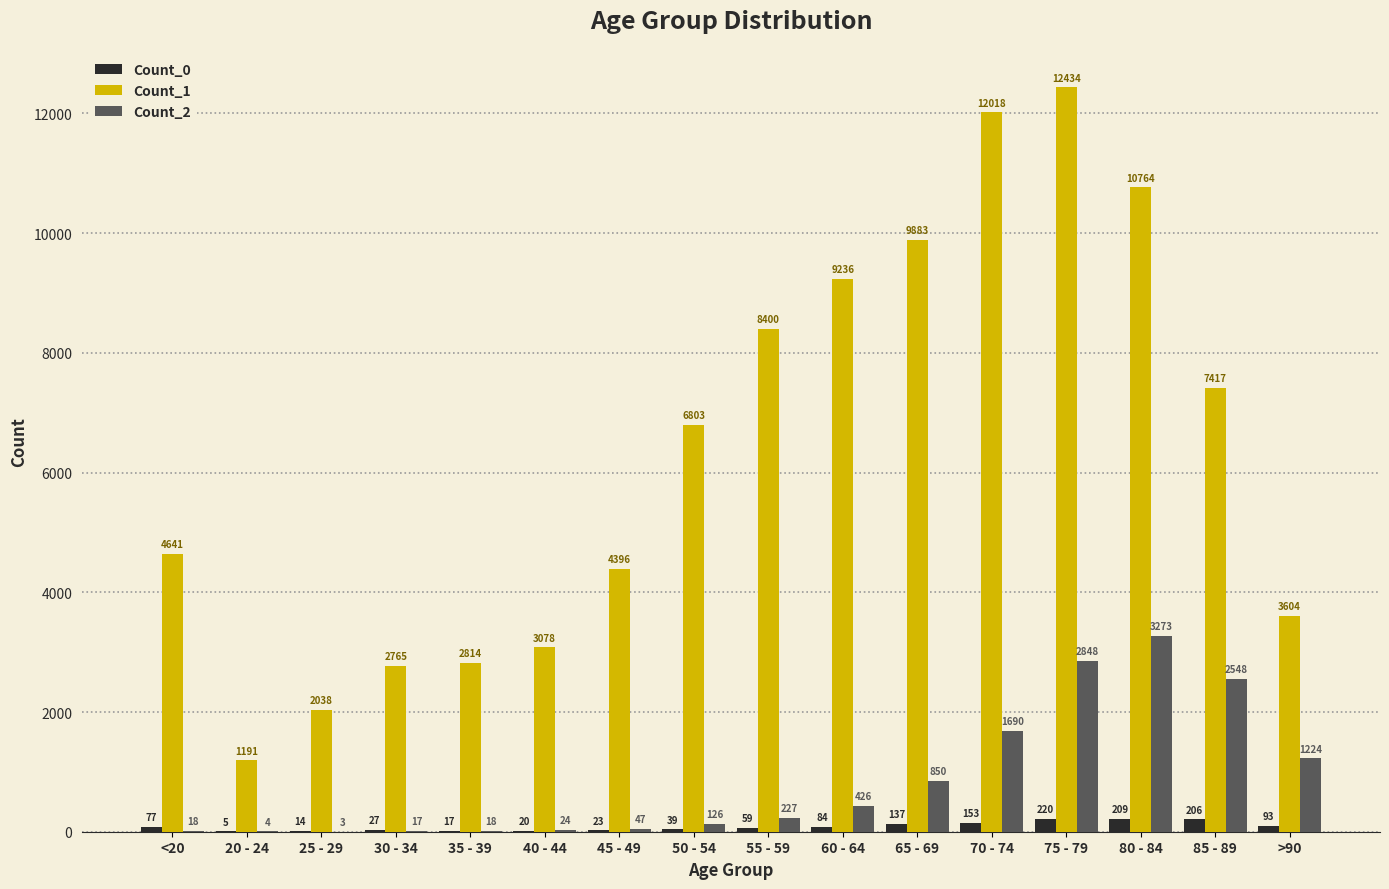

What is the spread (max minus min) of values at 60 - 64?

9152